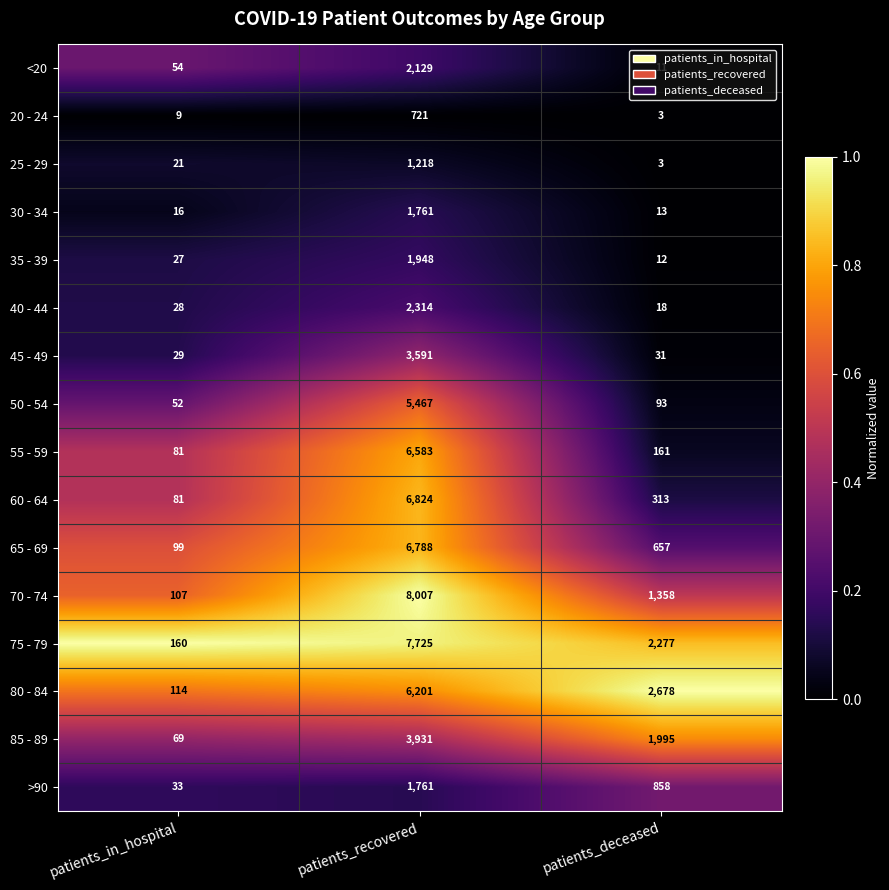

What is the highest value of the 75 - 79 series?

7725